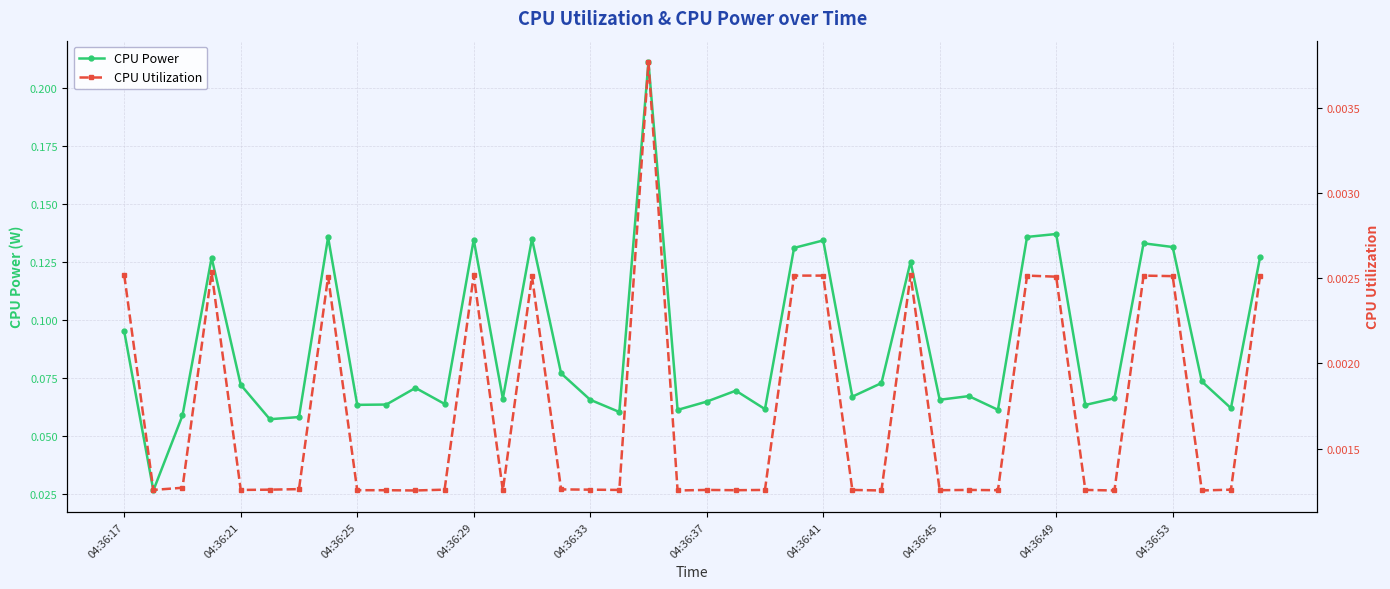

At which category is the sum across all series the highest?

18